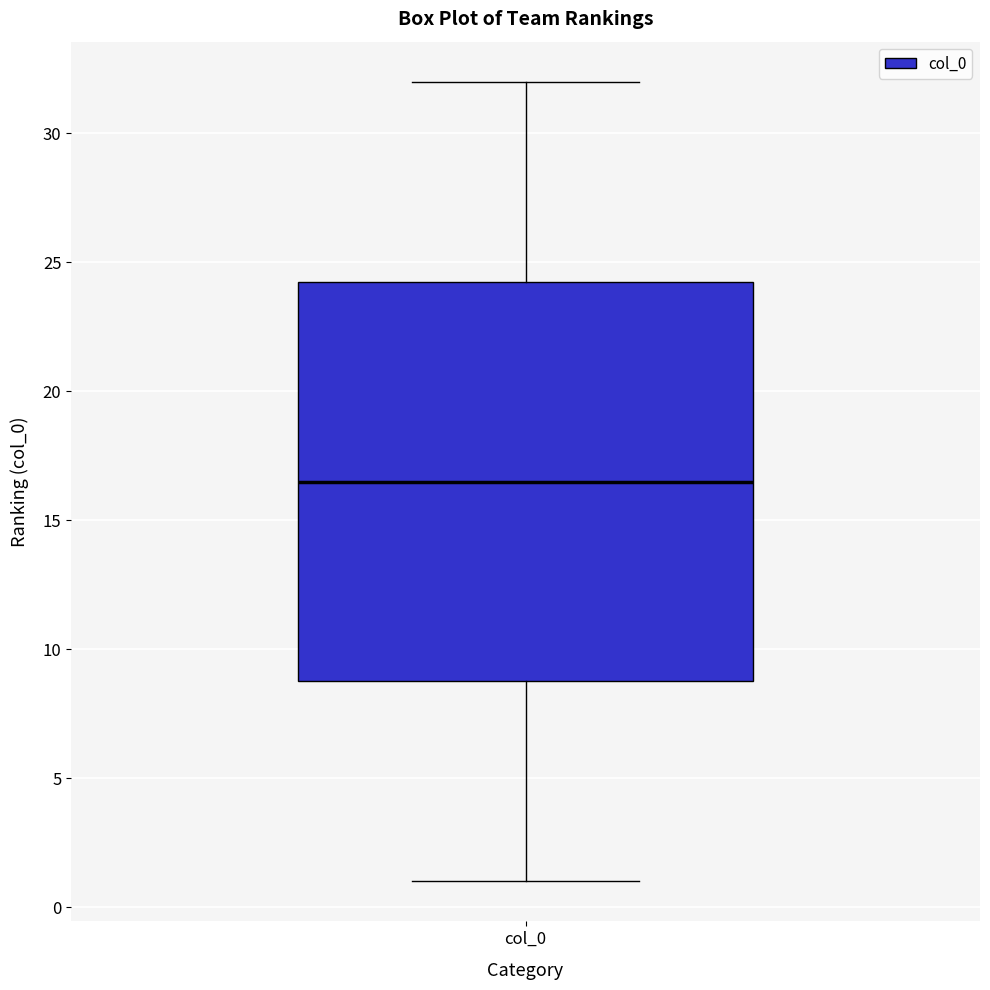

Read this box plot against the y-axis: the position of the median line, the range covered by the box, and the ends of both whiskers. The values are not printed on the chart, so give them approximately, as read against the axis.

median 16.5, box 9.0 to 24.5, whiskers 1.0 to 32.0